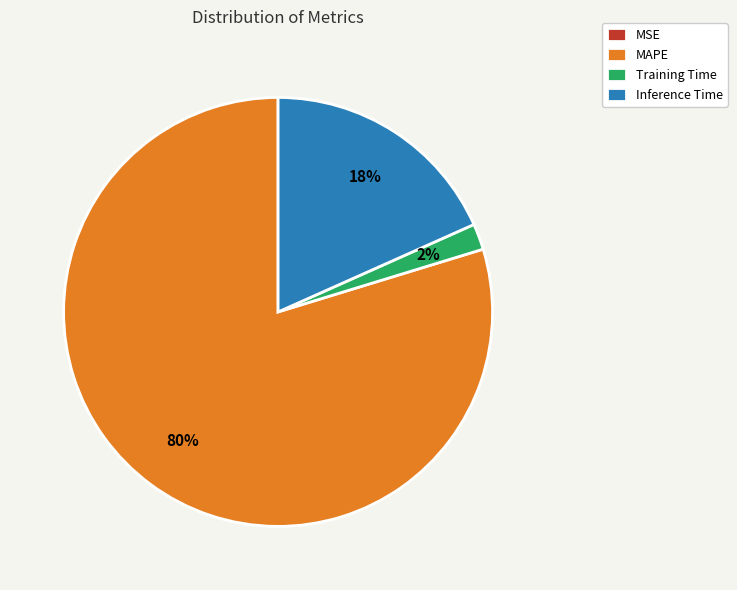

Which slice is the largest?

MAPE